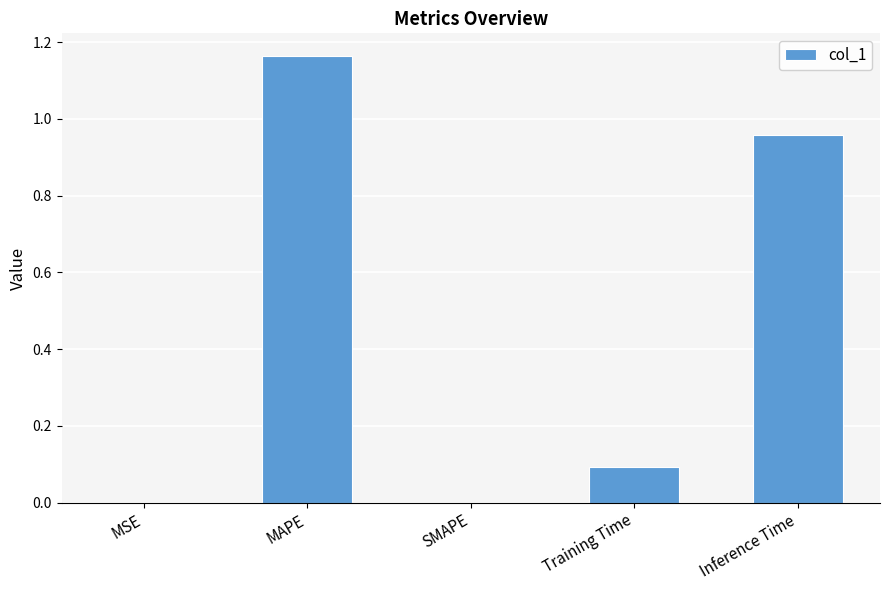

What is the change in value from SMAPE to Training Time?

+0.1